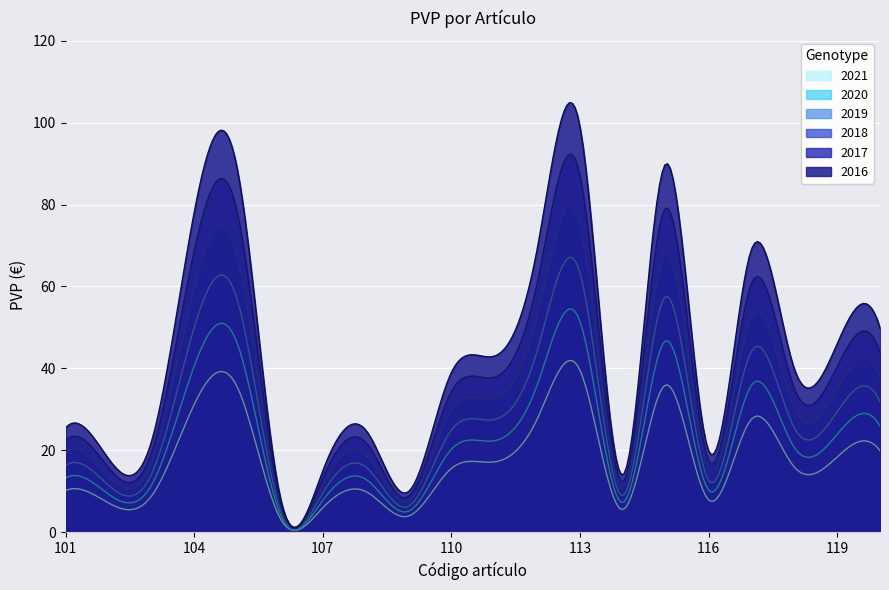

Rank the categories by value from highest to lowest.

113, 115, 105, 104, 112, 117, 120, 119, 111, 118, 110, 101, 108, 103, 116, 102, 107, 114, 109, 106